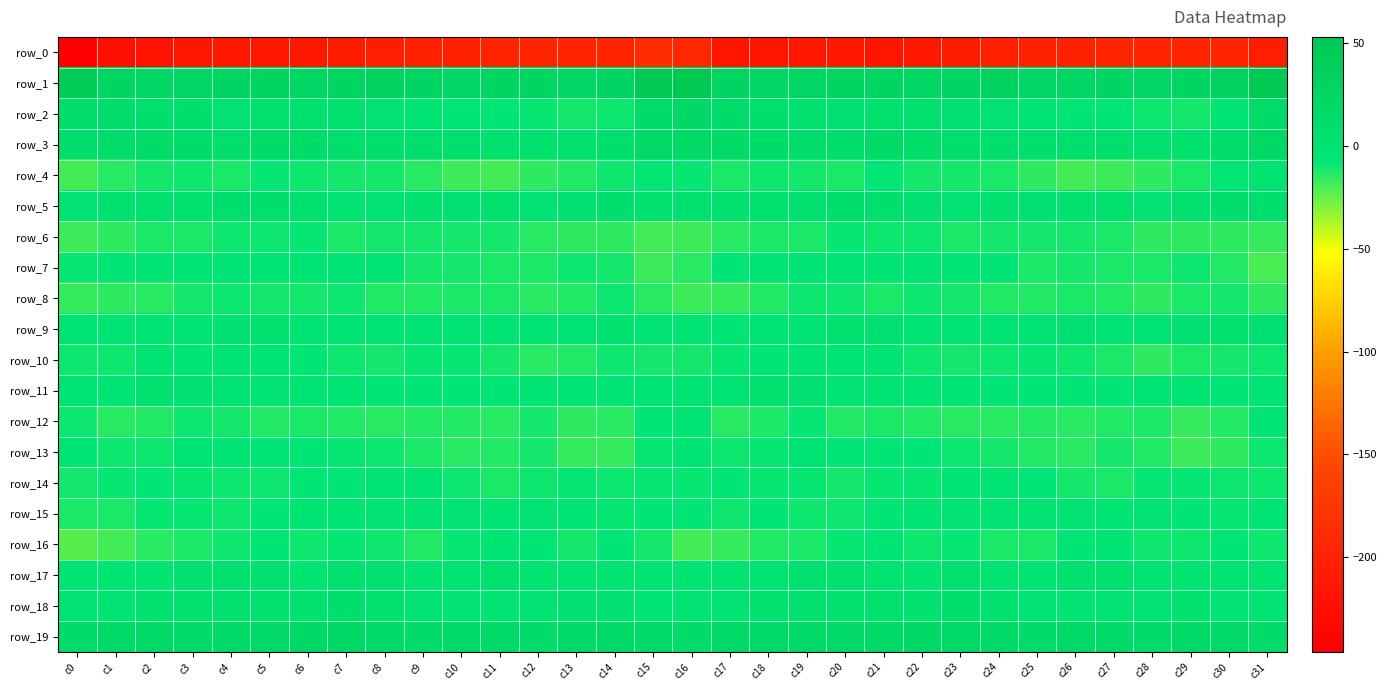

Is it true that row_8 equals -17.2 at c19?

False